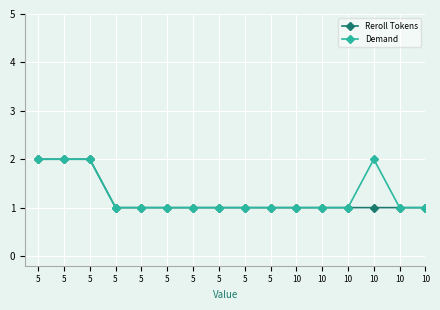

What value does the Demand series have at 5?

1